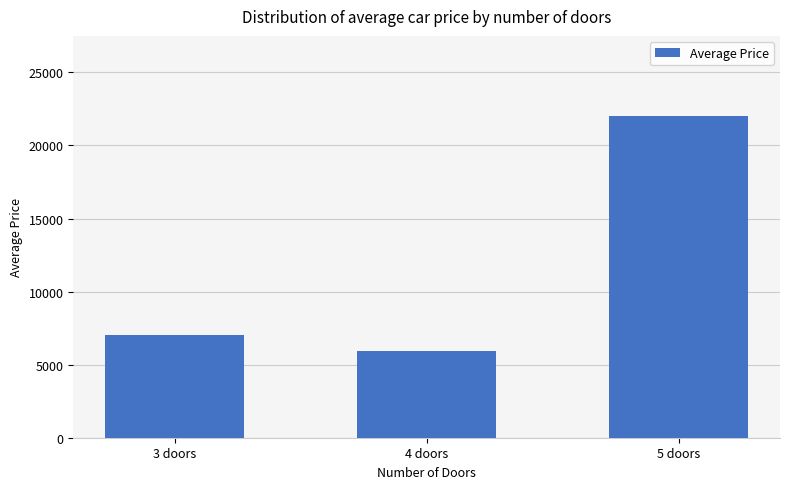

What is the label of the 1st bar from the left?

3 doors